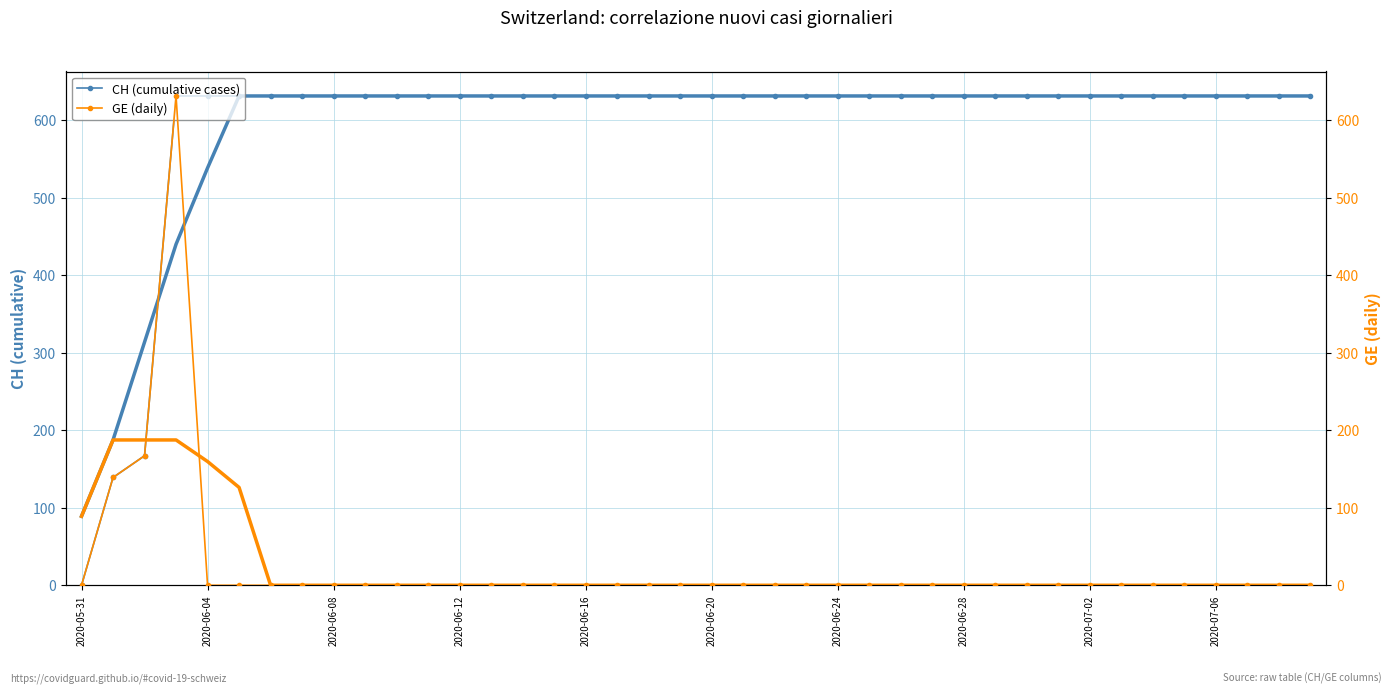

The value of CH (cumulative cases) at 2020-07-06 is 631. True or false?

True